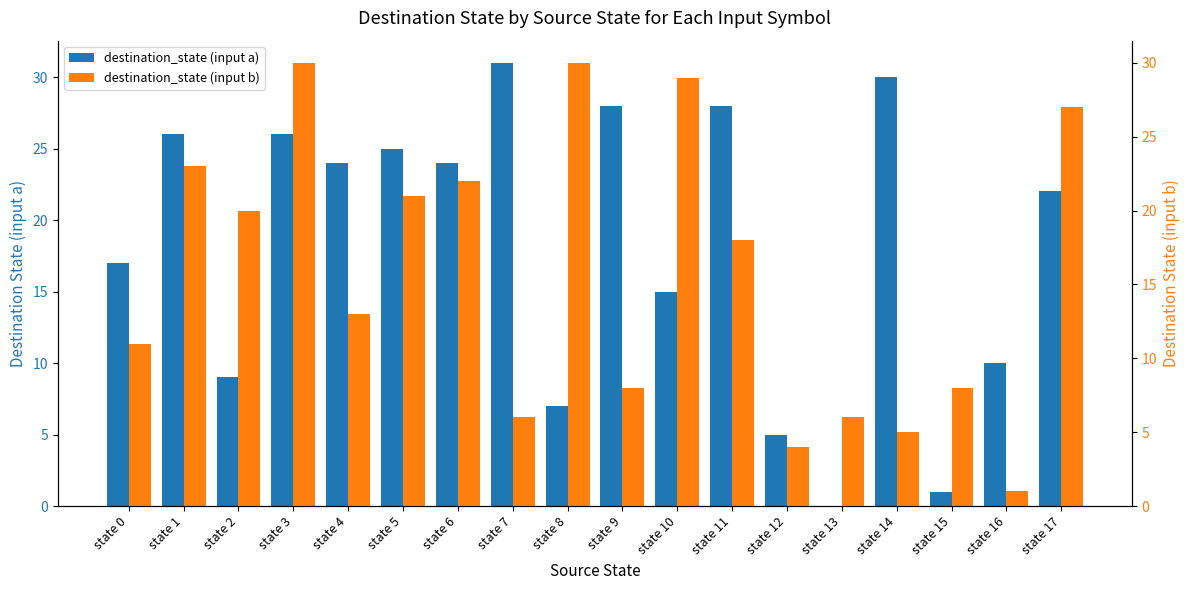

What are all the series names shown in the legend?

destination_state (input a), destination_state (input b)